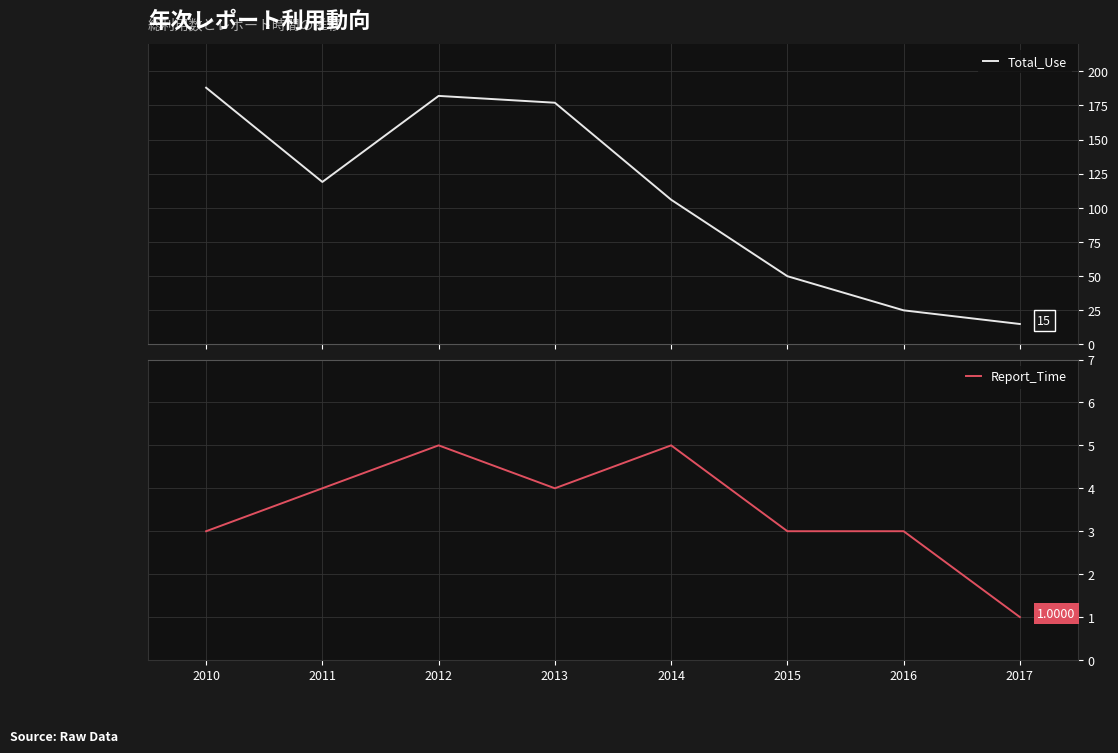

At which label does Report_Time first exceed 4?

2012